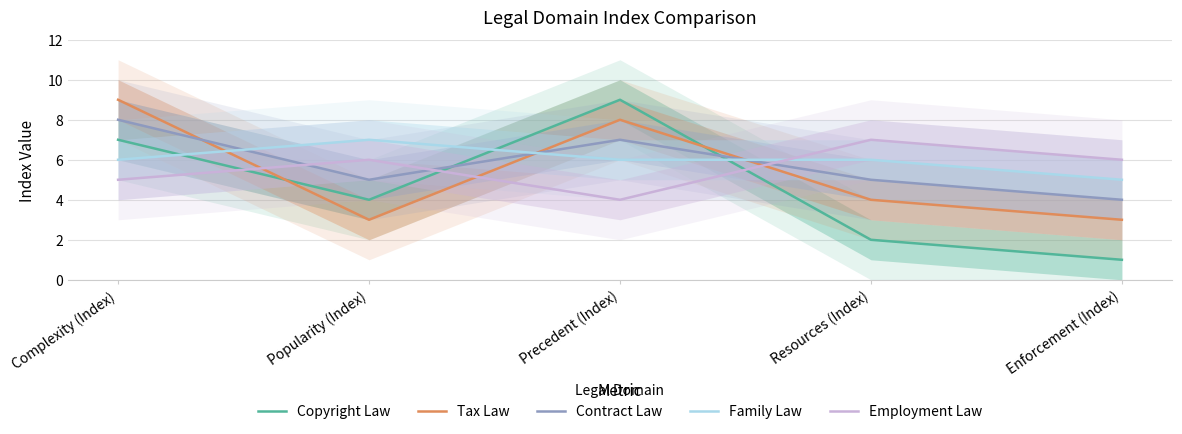

Rank the categories by Copyright Law value from highest to lowest.

Precedent (Index), Complexity (Index), Popularity (Index), Resources (Index), Enforcement (Index)